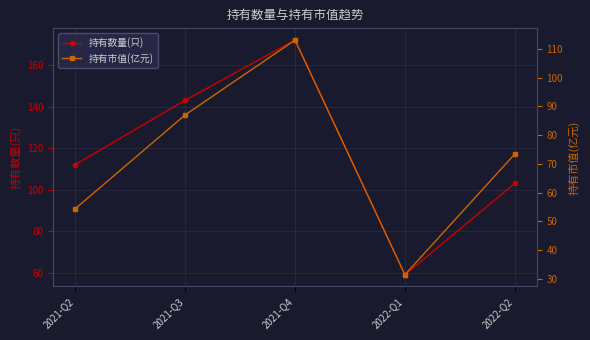

Which series changed the most between 2022-Q1 and 2022-Q2?

持有数量(只)